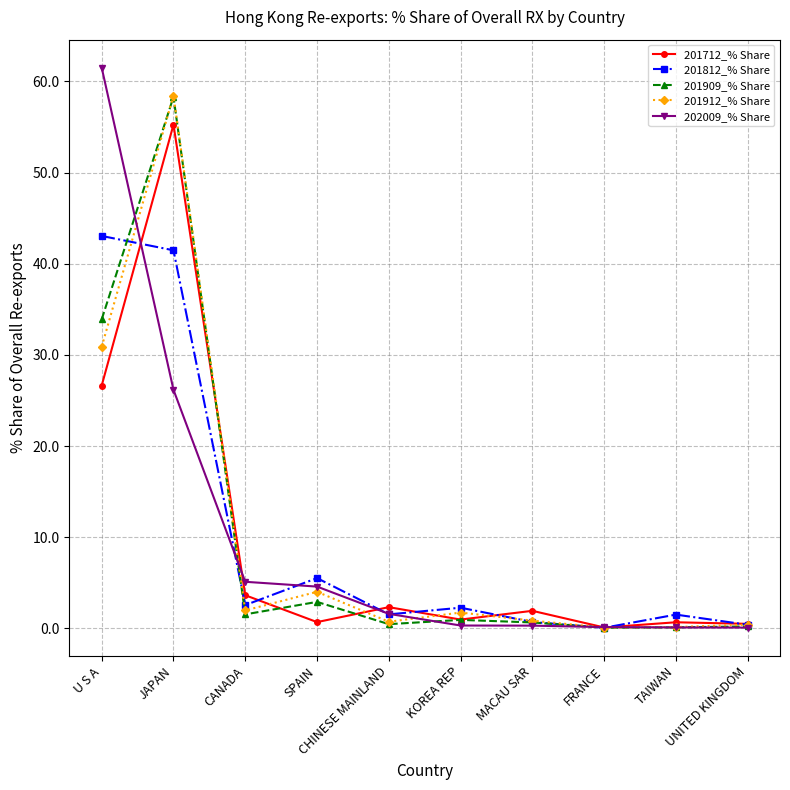

How many series are shown in this chart?

5